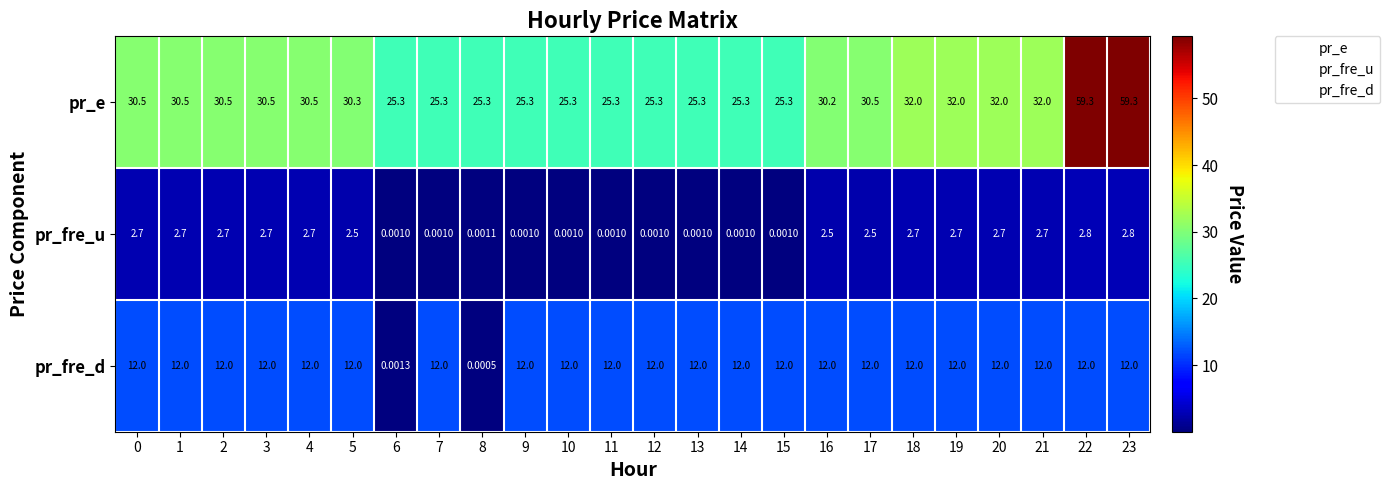

Which series changed the most between 19 and 23?

pr_e